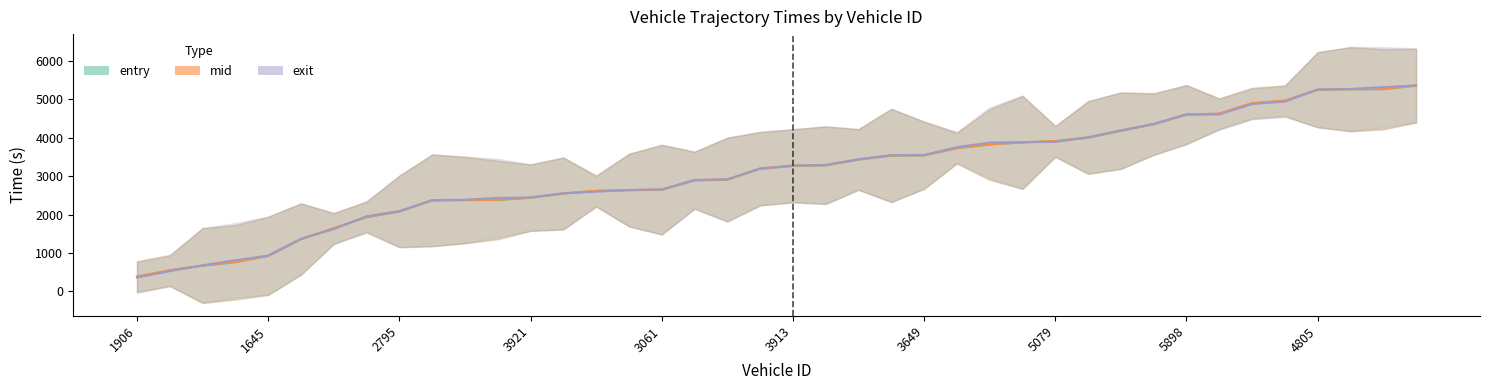

At which label does entry reach its peak?

5073